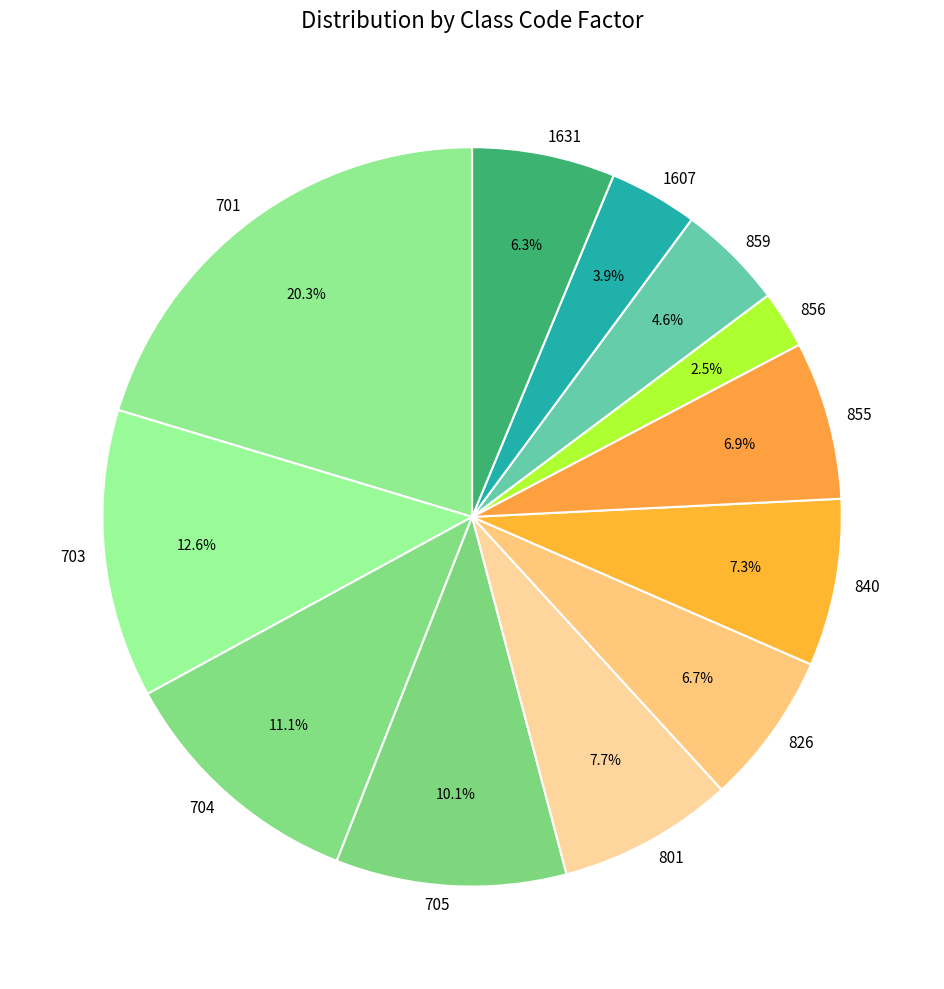

To the nearest percent, what portion does 704 represent?

11%